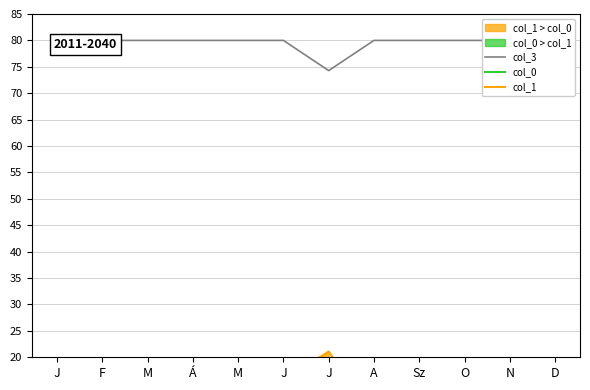

Which has a higher value, M or F?

M